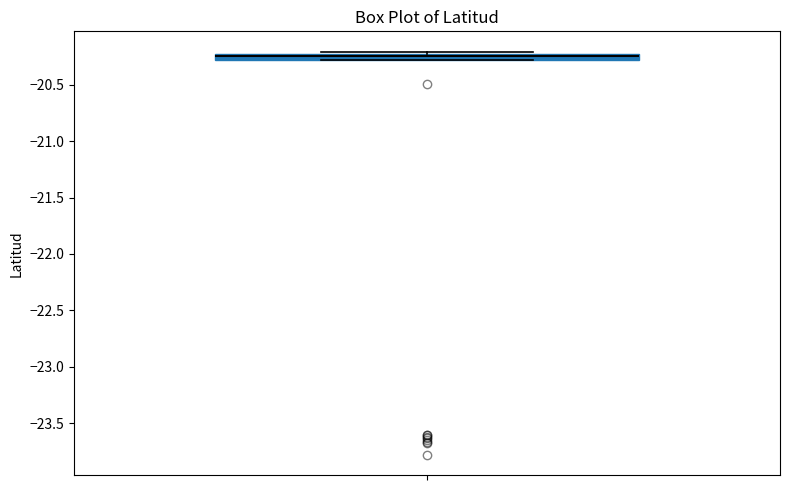

Where is the upper edge of the box on the y-axis? The values are not printed on the chart, so give them approximately, as read against the axis.

-20.25